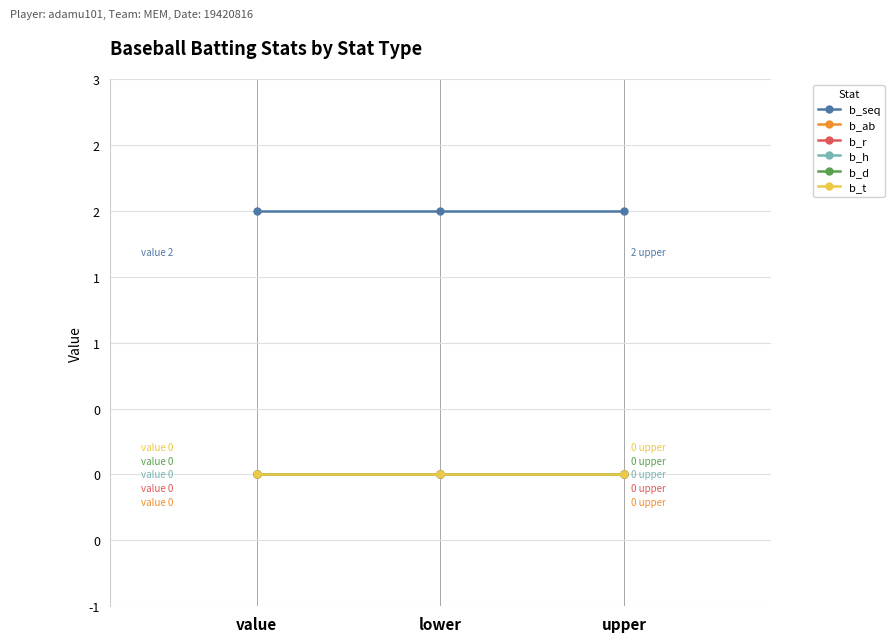

Reading left to right, extract all data points from this chart.

b_seq: value=2	lower=2	upper=2
b_ab: value=0	lower=0	upper=0
b_r: value=0	lower=0	upper=0
b_h: value=0	lower=0	upper=0
b_d: value=0	lower=0	upper=0
b_t: value=0	lower=0	upper=0